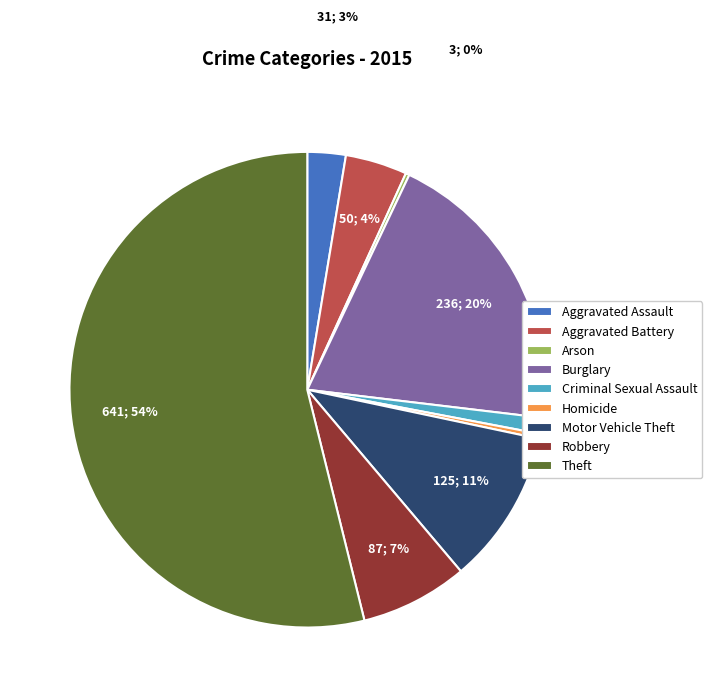

Which has a higher value, Homicide or Criminal Sexual Assault?

Criminal Sexual Assault